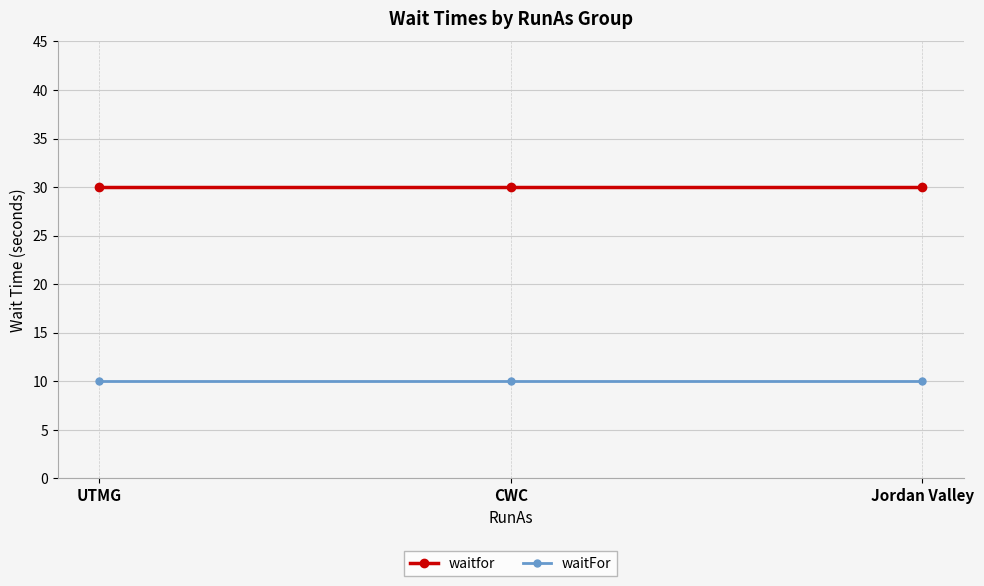

What is the minimum value for waitfor?

30